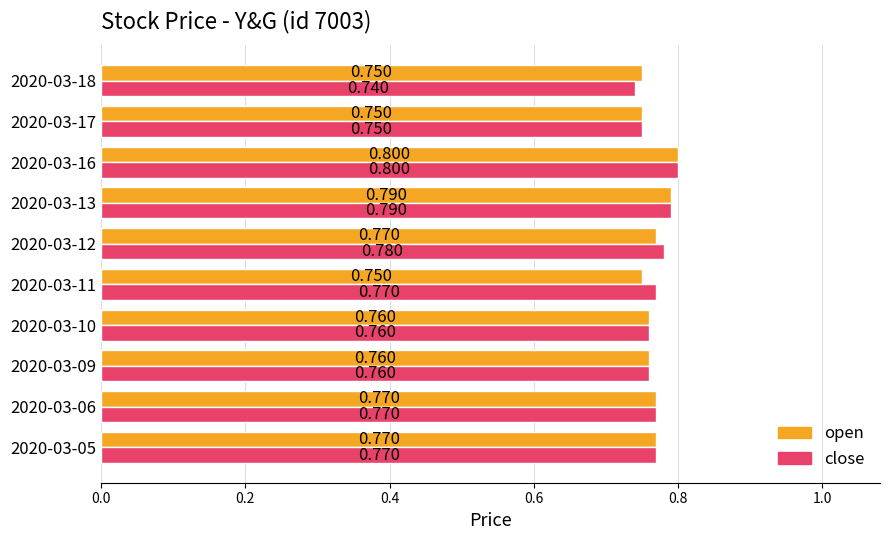

How many open values are between 0 and 1?

10